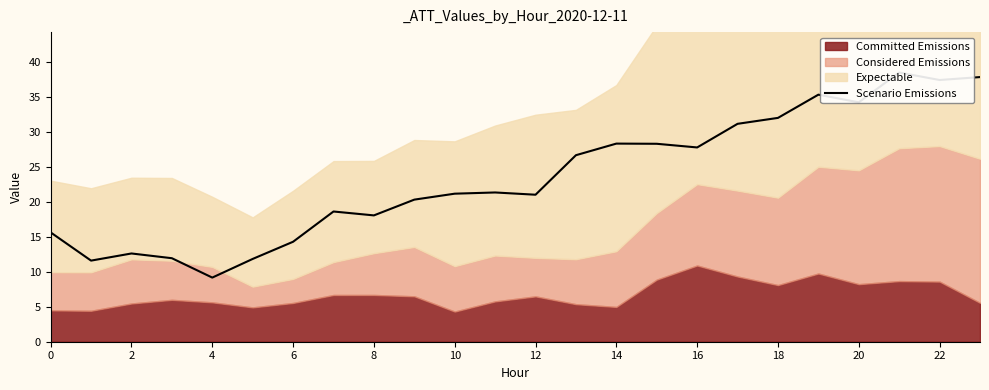

How many data points are above 21?

13